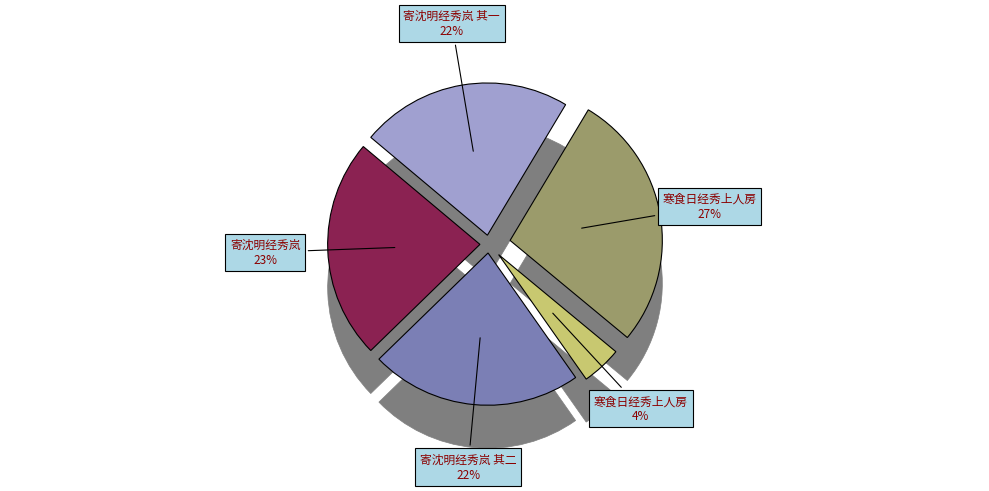

Is the sum of 寒食日经秀上人房 and 寄沈明经秀岚 其二 greater than half?

No